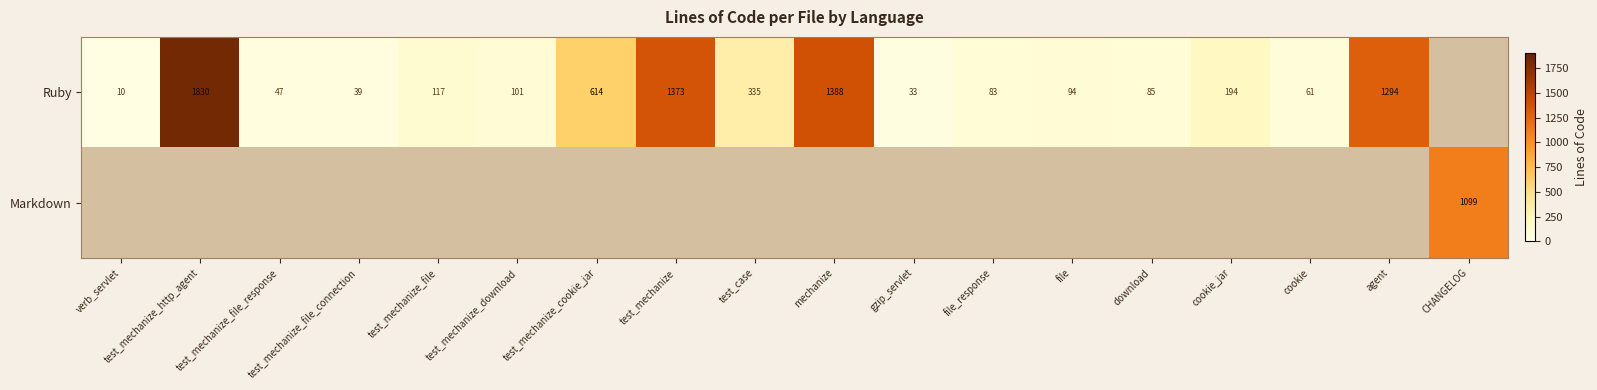

The Ruby series shows 194 at cookie_jar. True or false?

True